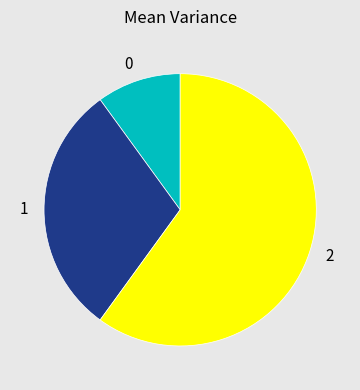

Do 2 and 1 together represent more than half of the pie?

Yes